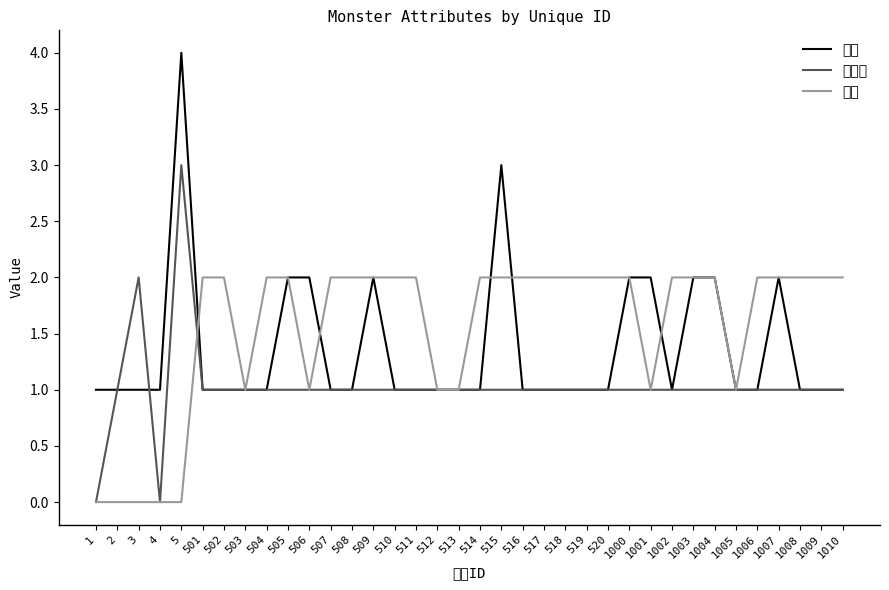

What value does the 种族 series have at 1009?

2